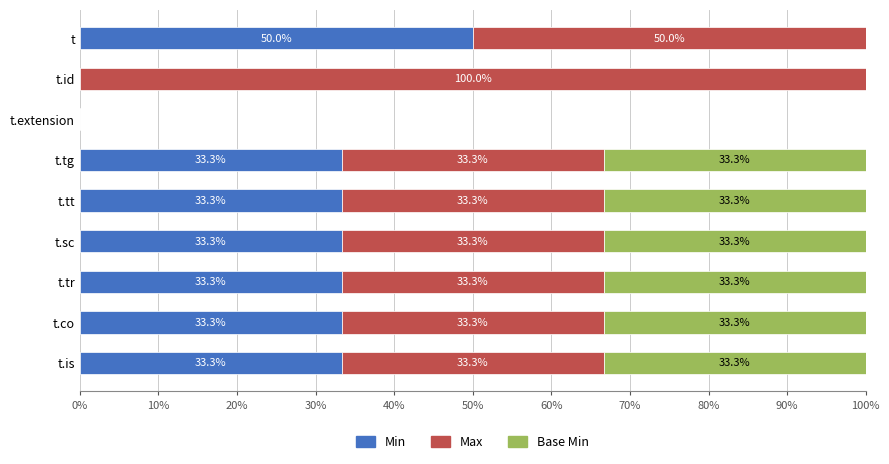

True or false: Min has a value of 59.7 at t.is.

False